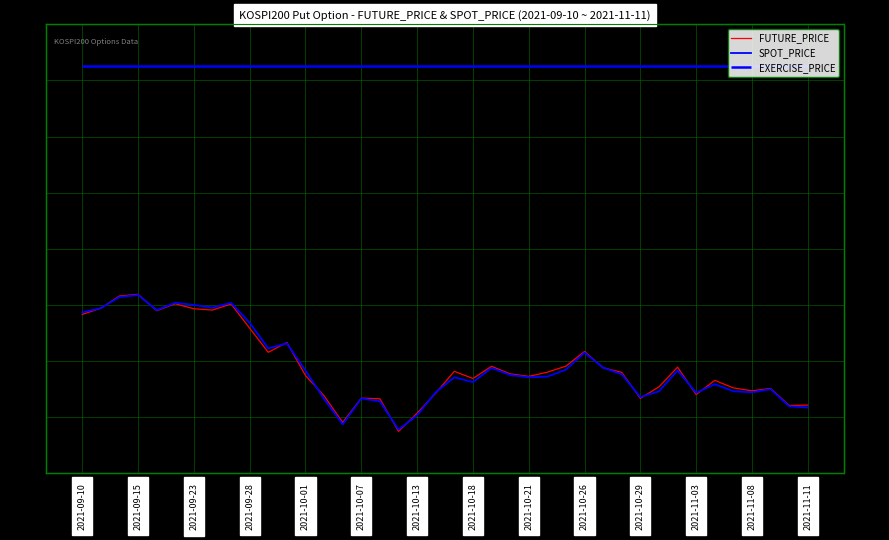

Between 2021-09-10 and 2021-09-28, which series saw the biggest shift?

FUTURE_PRICE